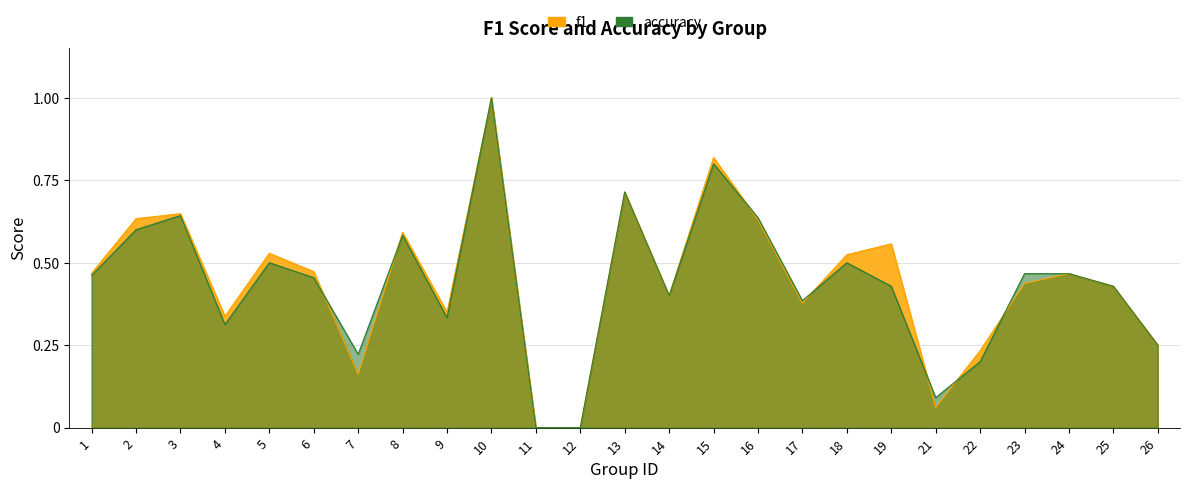

Which label corresponds to the smallest value in the chart?

11